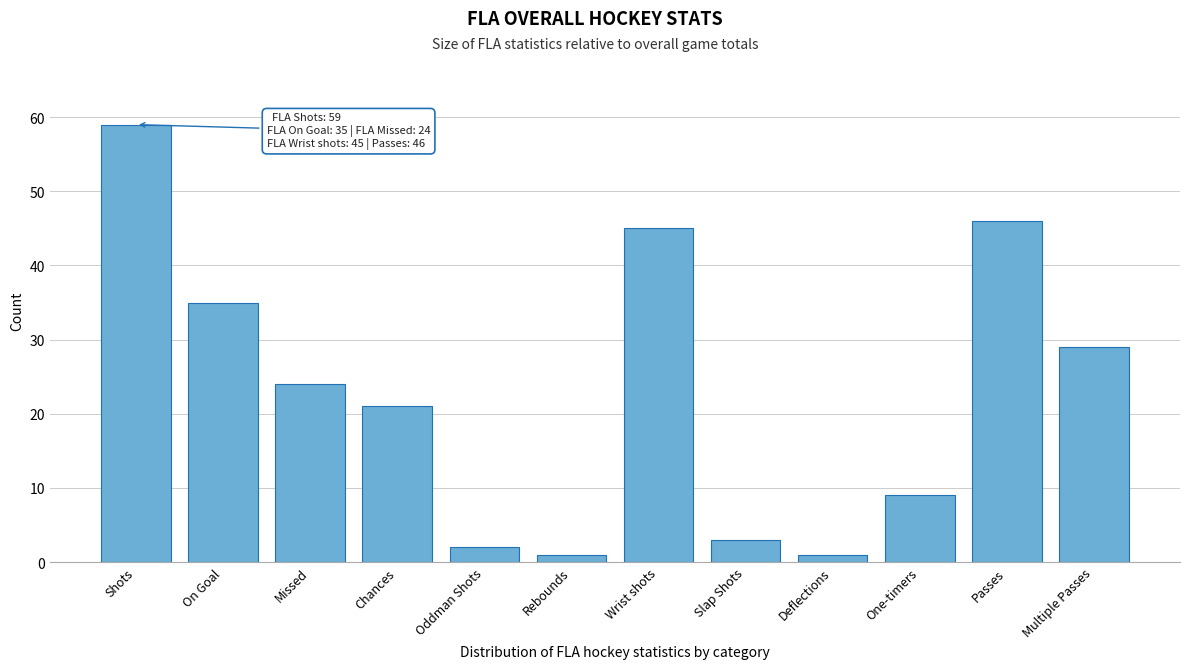

Reading left to right, list all the values displayed in this chart.

Shots=59	On Goal=35	Missed=24	Chances=21	Oddman Shots=2	Rebounds=1	Wrist shots=45	Slap Shots=3	Deflections=1	One-timers=9	Passes=46	Multiple Passes=29